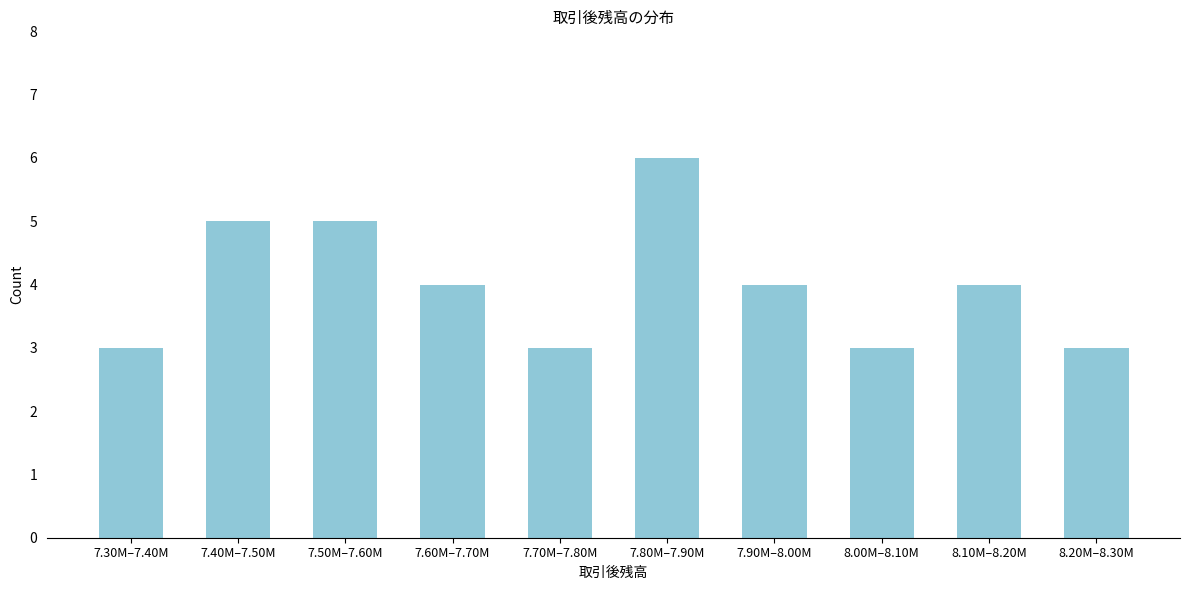

Reading right to left, extract all data points from this chart.

8.20M–8.30M=3	8.10M–8.20M=4	8.00M–8.10M=3	7.90M–8.00M=4	7.80M–7.90M=6	7.70M–7.80M=3	7.60M–7.70M=4	7.50M–7.60M=5	7.40M–7.50M=5	7.30M–7.40M=3